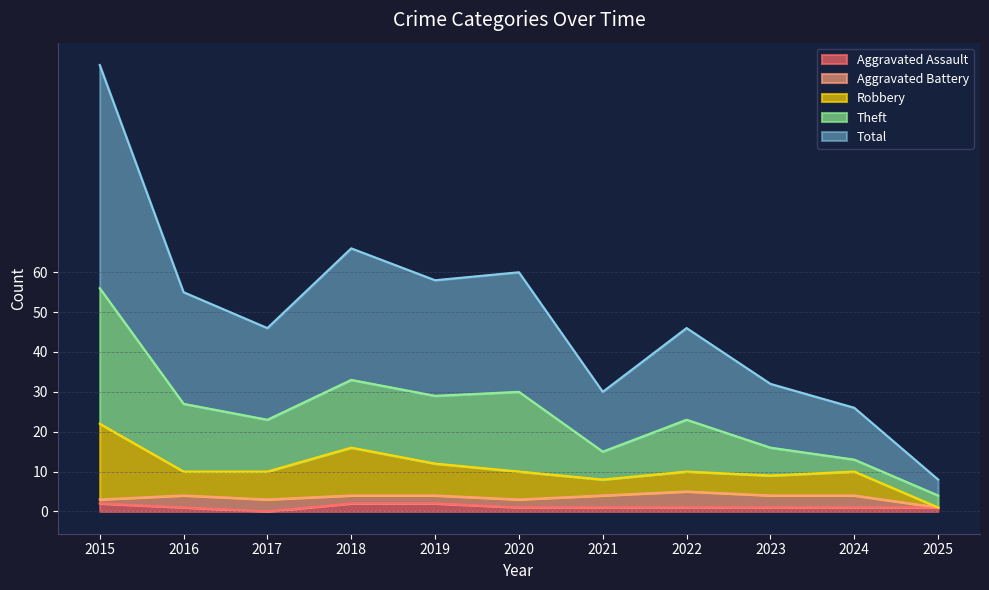

Reading right to left, extract all data points from this chart.

Aggravated Assault: 2025=1	2024=1	2023=1	2022=1	2021=1	2020=1	2019=2	2018=2	2017=0	2016=1	2015=2
Aggravated Battery: 2025=0	2024=3	2023=3	2022=4	2021=3	2020=2	2019=2	2018=2	2017=3	2016=3	2015=1
Robbery: 2025=0	2024=6	2023=5	2022=5	2021=4	2020=7	2019=8	2018=12	2017=7	2016=6	2015=19
Theft: 2025=3	2024=3	2023=7	2022=13	2021=7	2020=20	2019=17	2018=17	2017=13	2016=17	2015=34
Total: 2025=4	2024=13	2023=16	2022=23	2021=15	2020=30	2019=29	2018=33	2017=23	2016=28	2015=56